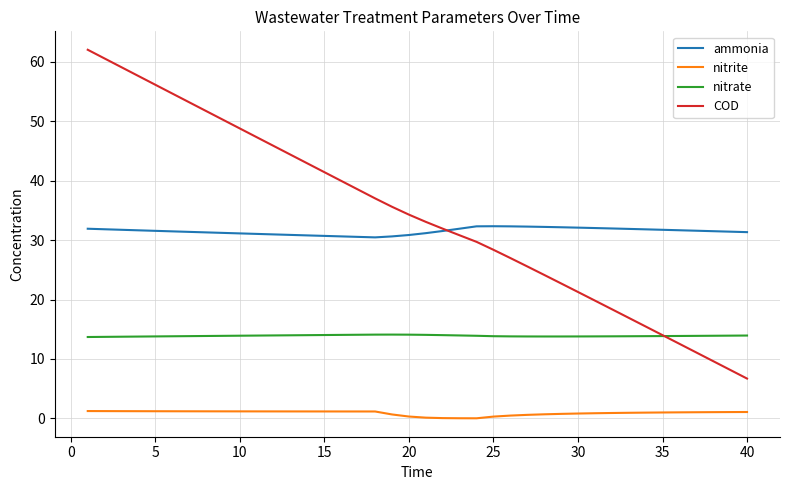

Which series has the largest range (max minus min)?

COD